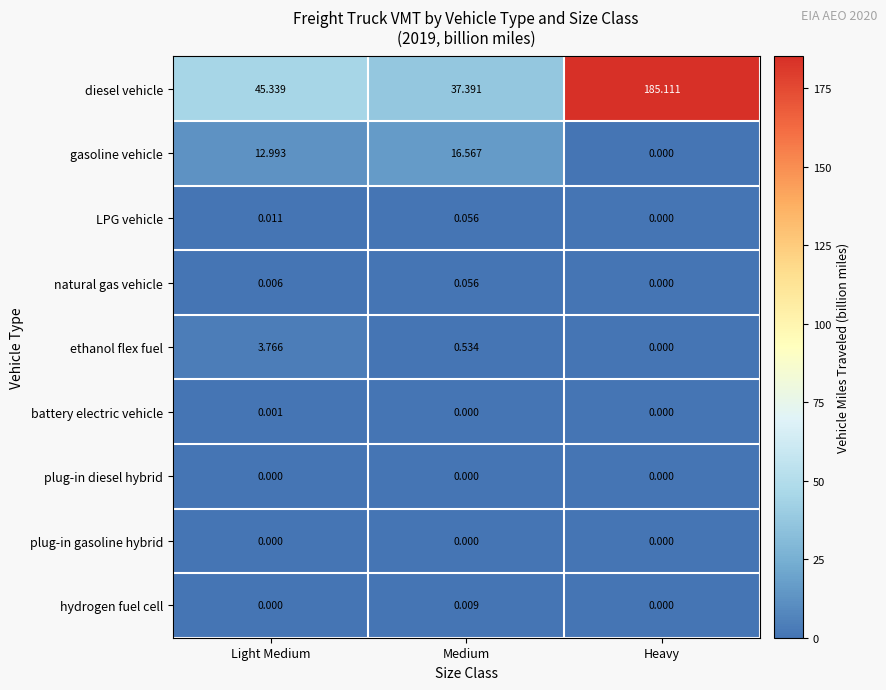

At which category is the sum across all series the highest?

Heavy